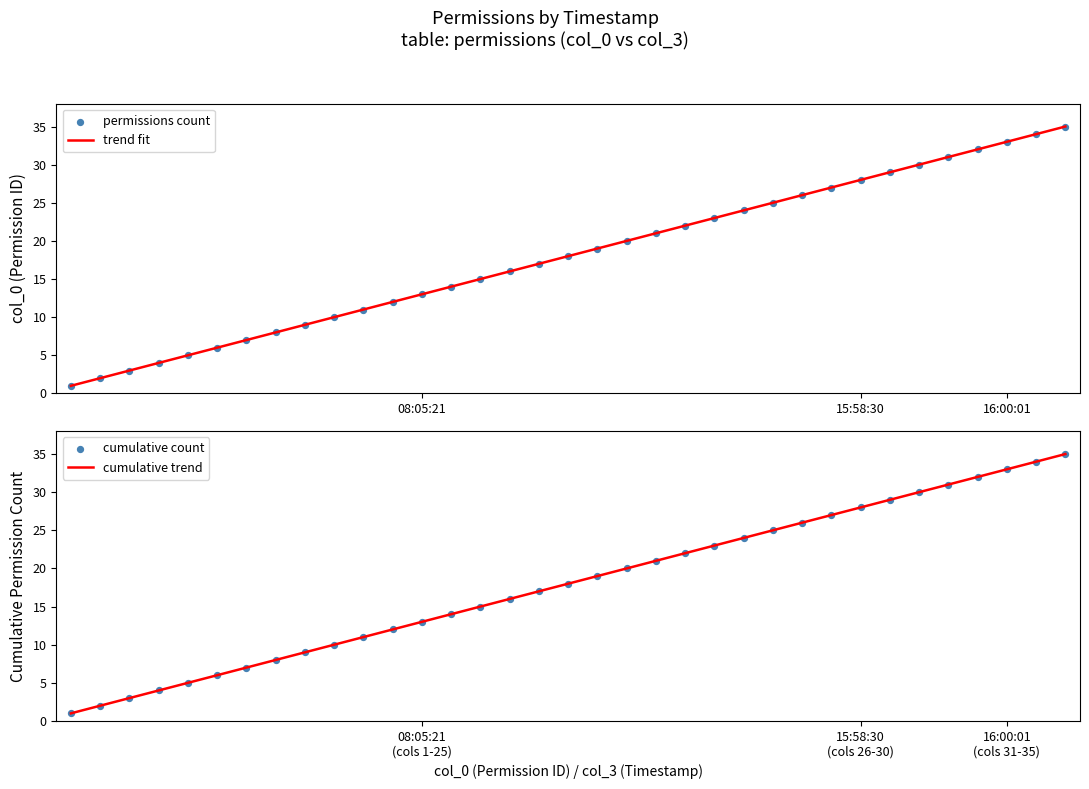

Is the value of cumulative count at 2025-04-17 08:05:21 greater than the value of permissions count at 2025-04-17 08:05:21?

No